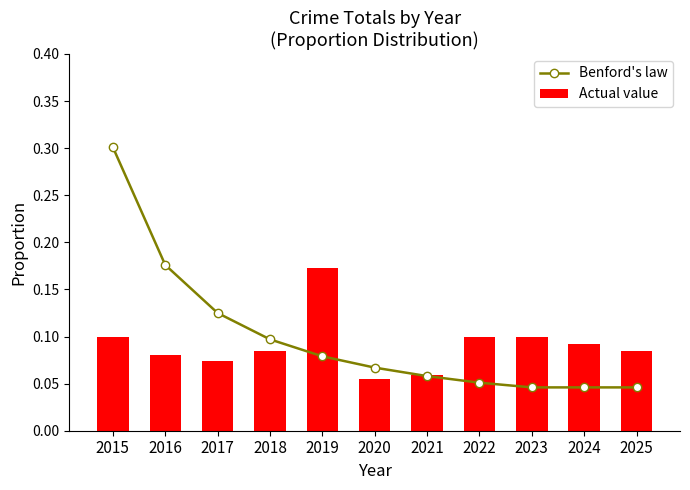

How many Actual value values are between 0 and 1?

11